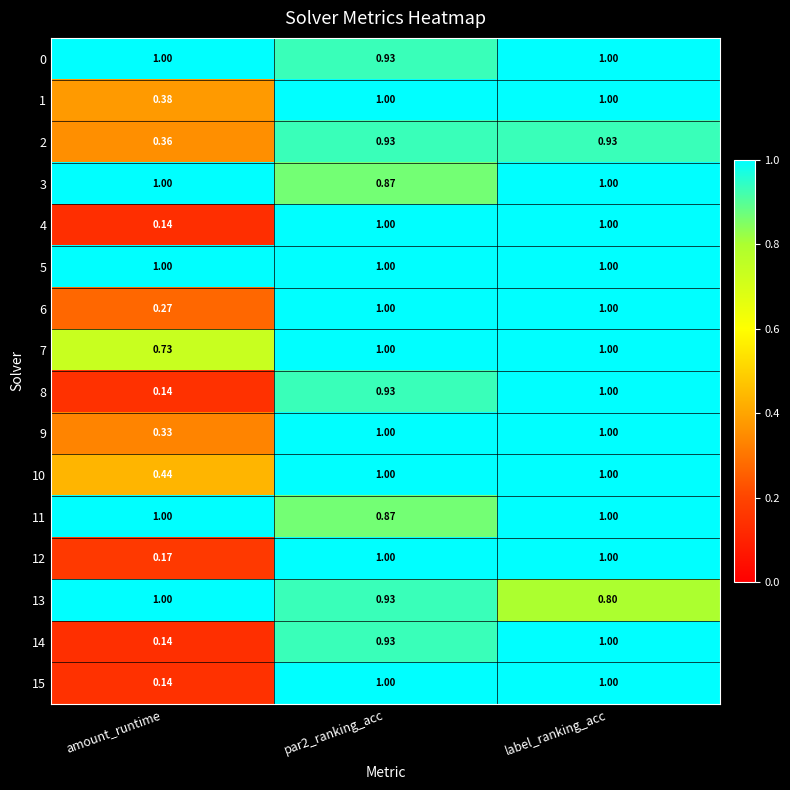

At which category is the sum across all series the highest?

label_ranking_acc